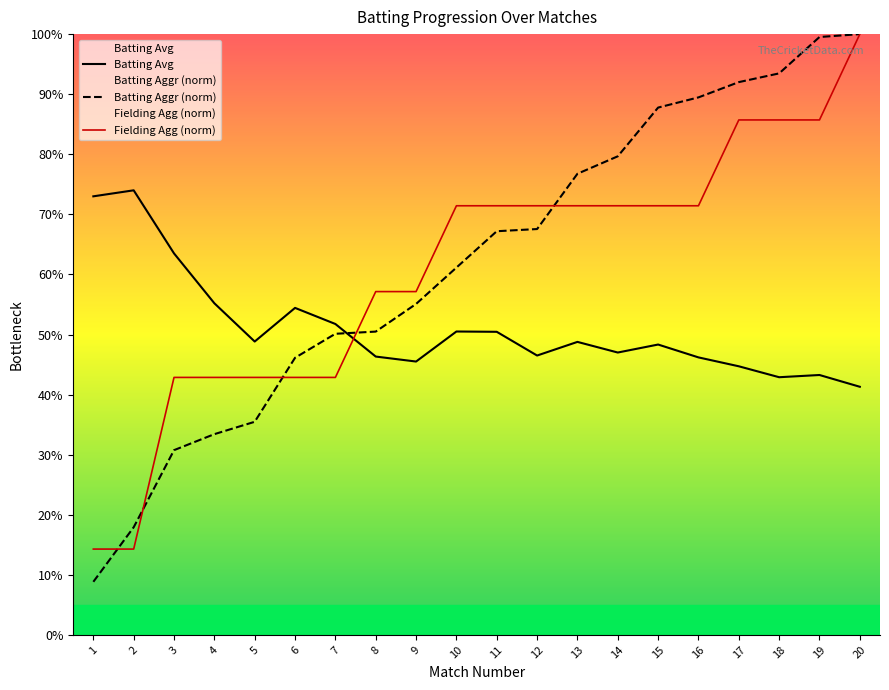

Which series ends up on top after the final intersection of Batting Aggr (norm) and Batting Avg?

Batting Aggr (norm)